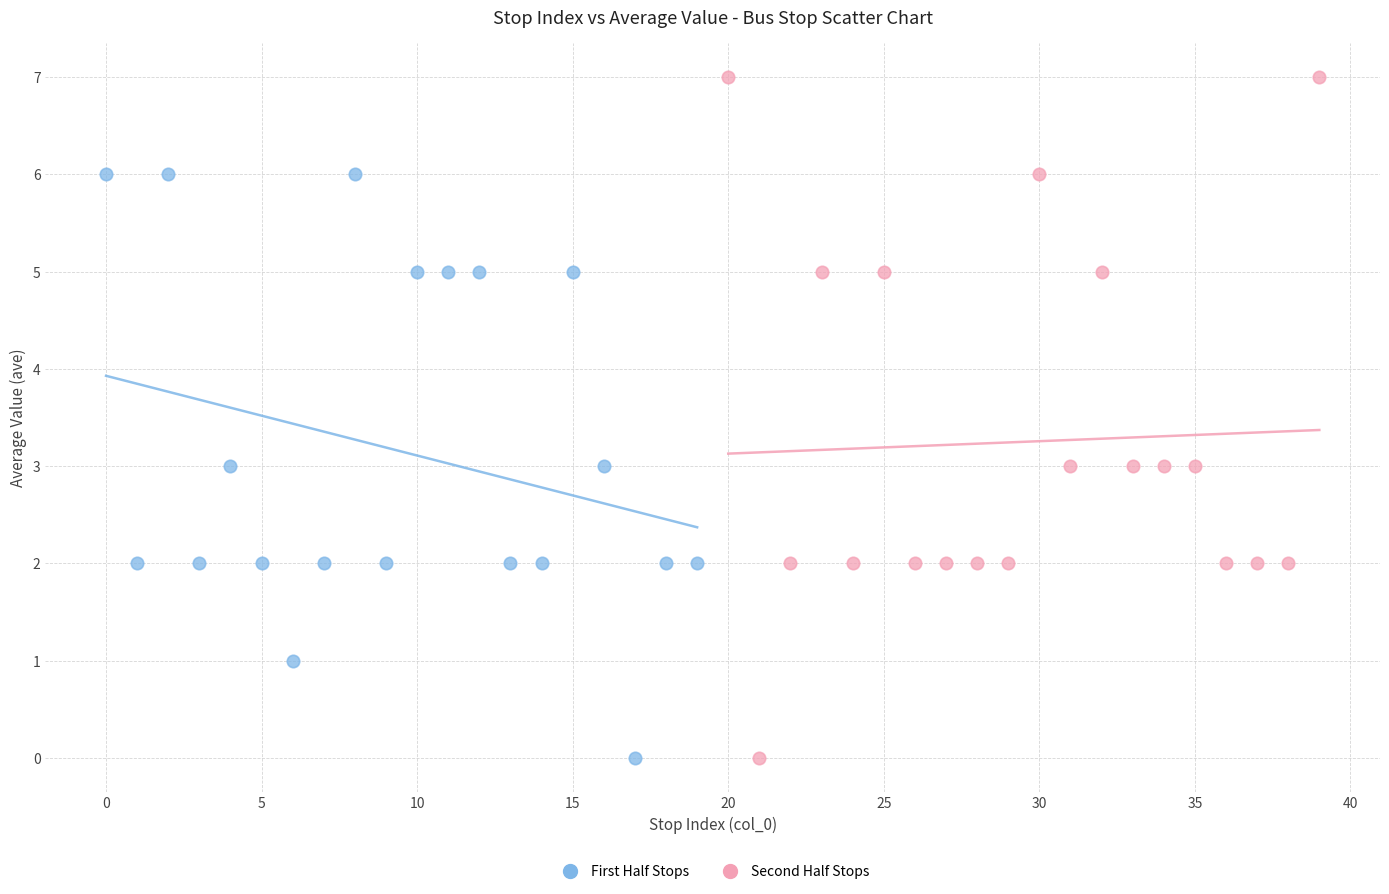

Which series reaches the maximum Y coordinate?

Second Half Stops